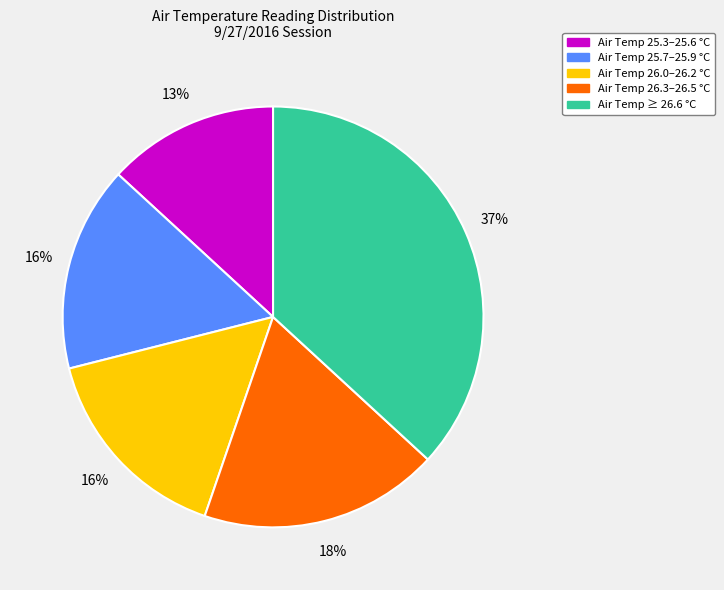

To the nearest percent, what is the difference between the largest and smallest slice percentages?

24%